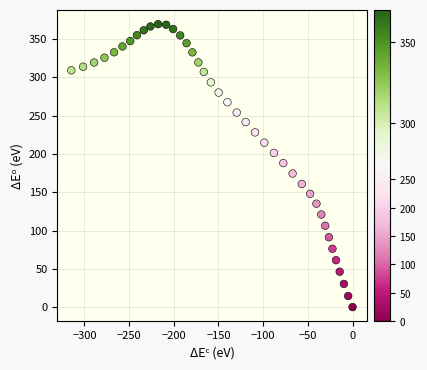

What is the range of Y values (max minus min)?

369.4